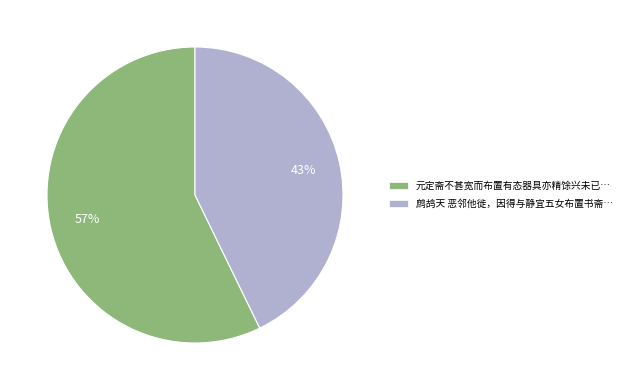

Which category has the smallest portion of the pie?

鹧鸪天 恶邻他徙，因得与静宜五女布置书斋…